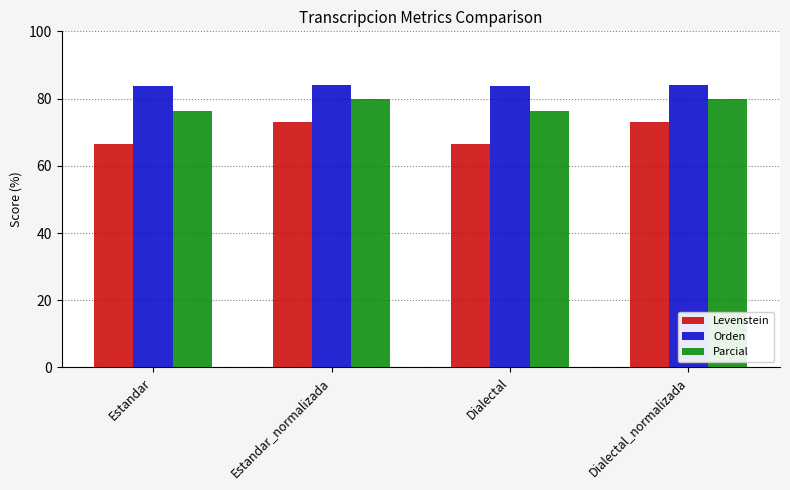

Does the chart contain any negative values?

No